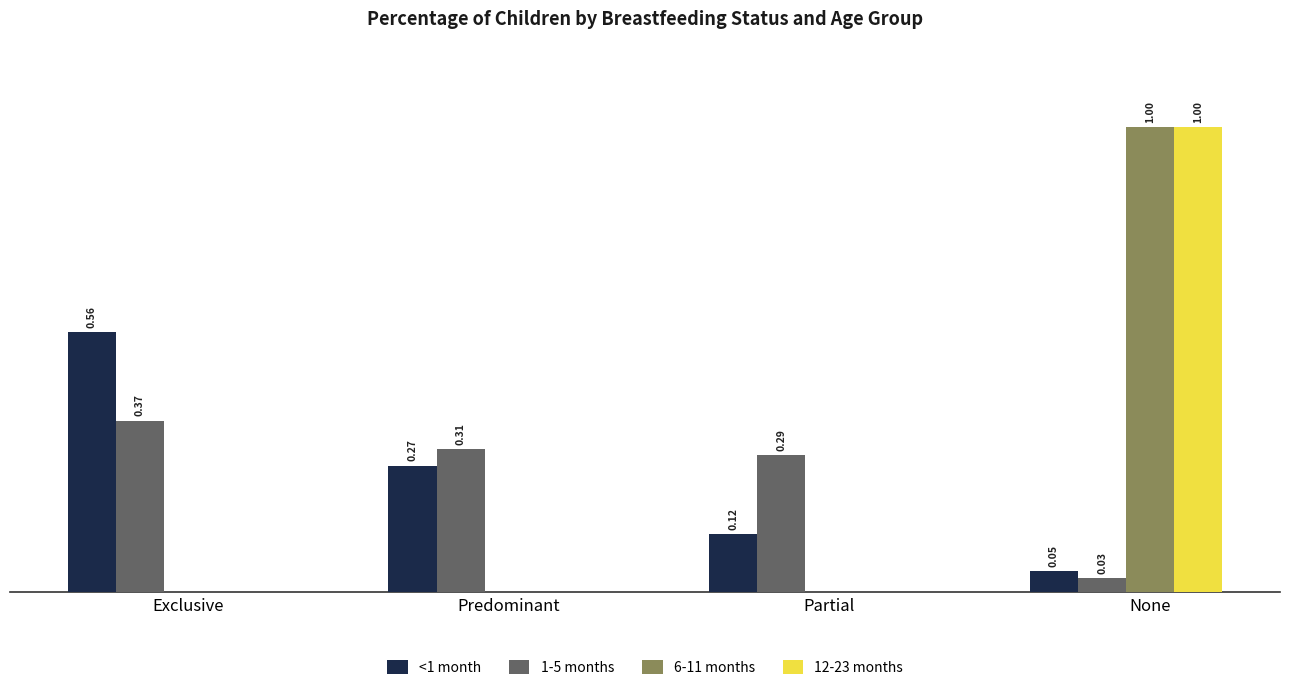

At which category does the chart reach its peak across all series?

None